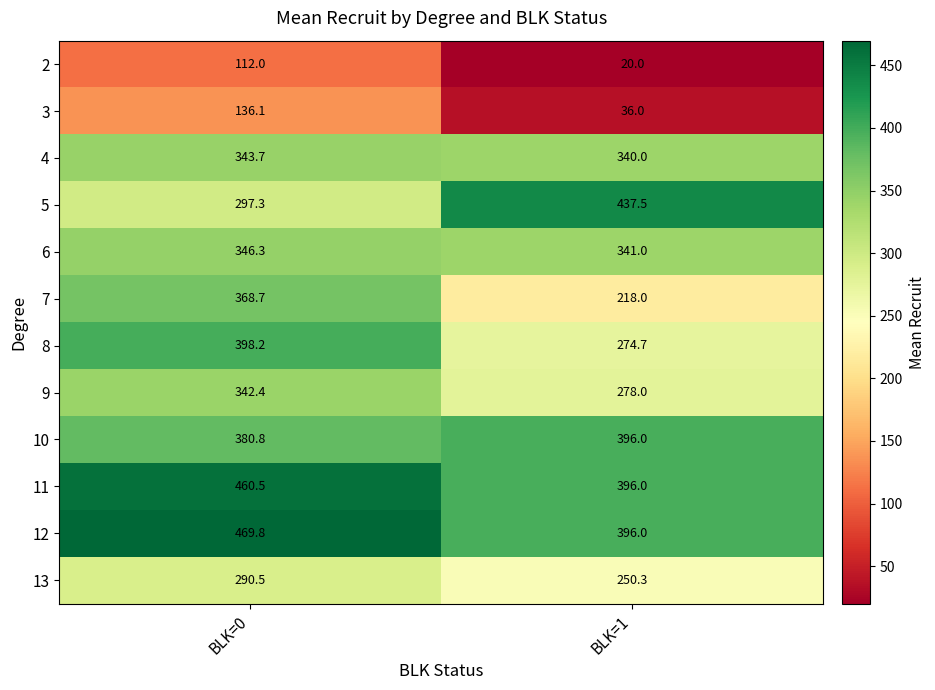

Rank the series by their maximum value, from lowest to highest.

2, 3, 13, 9, 4, 6, 7, 10, 8, 5, 11, 12